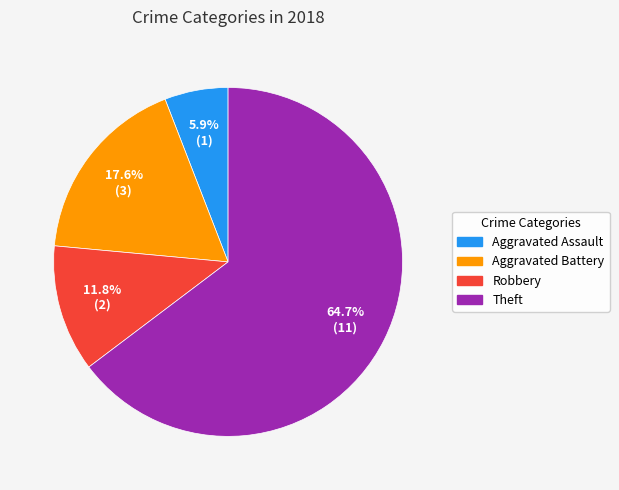

Is there a majority slice in this chart?

Yes